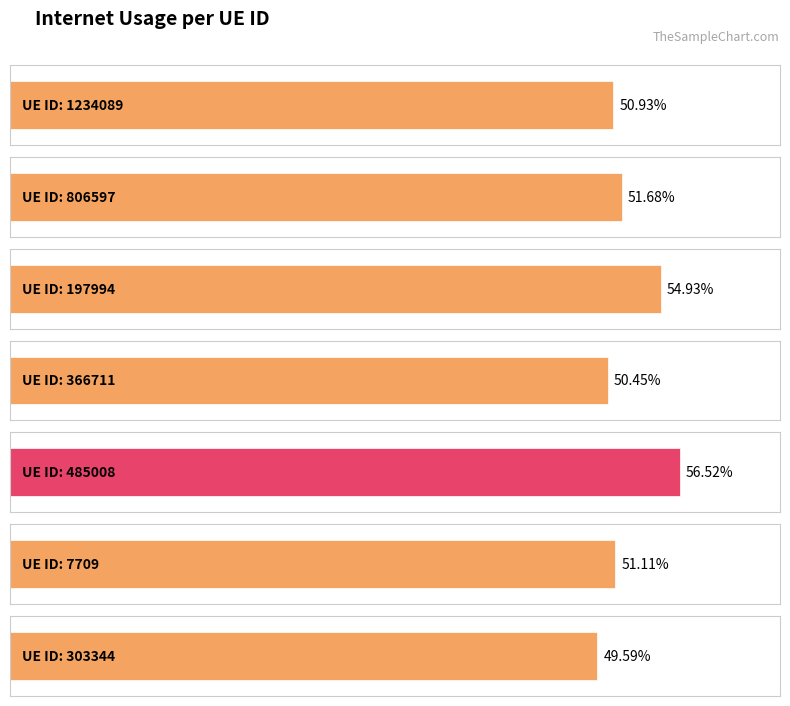

What is the average value?

0.5